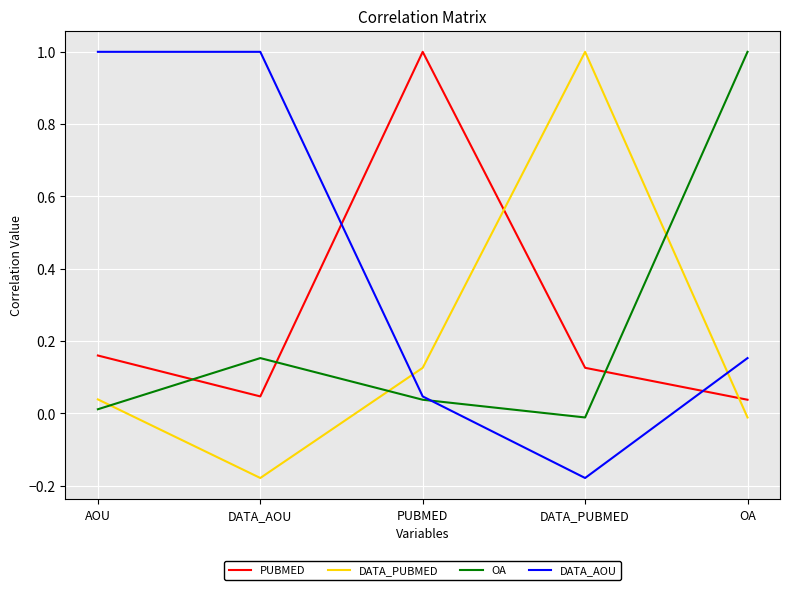

At which label is DATA_AOU closest to 0?

PUBMED